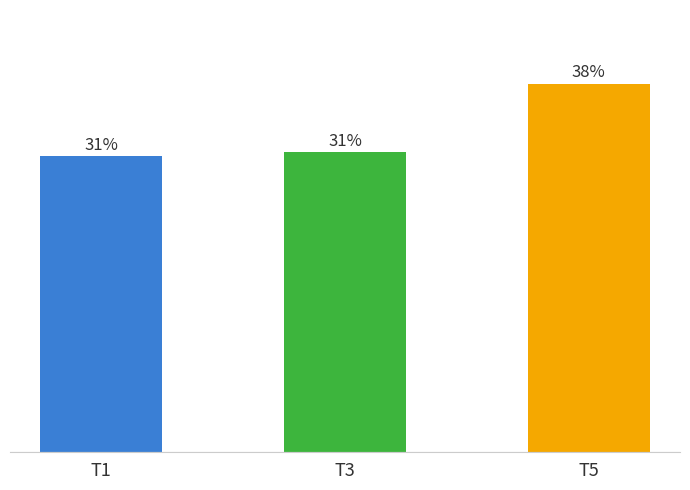

List the labels in order of value, smallest first.

T1, T3, T5